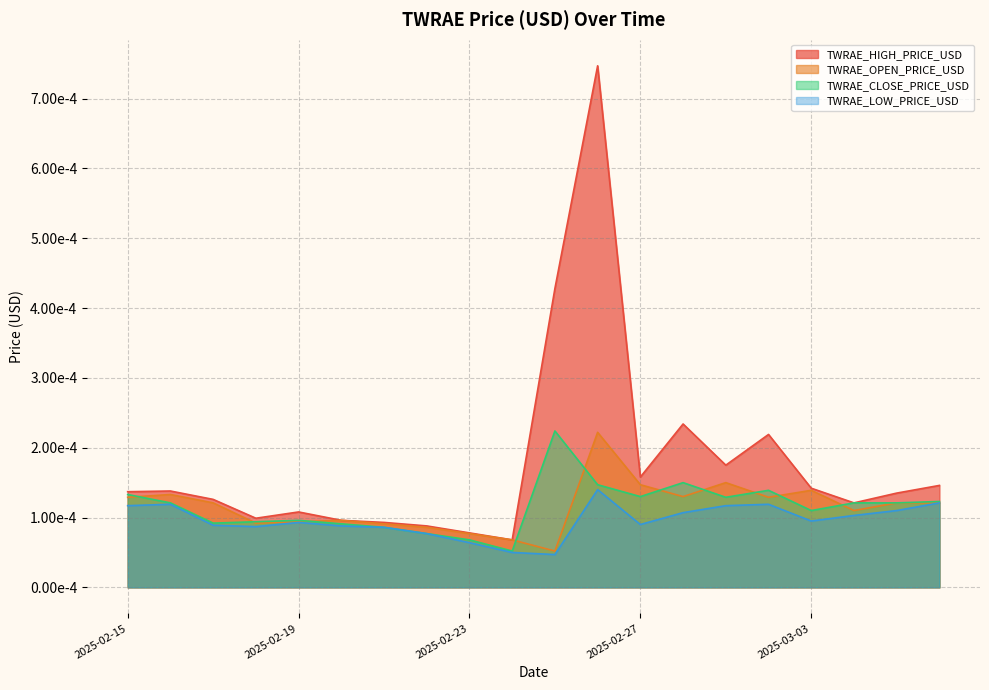

Rank the series at 2025-02-15 from highest to lowest value.

TWRAE_HIGH_PRICE_USD, TWRAE_CLOSE_PRICE_USD, TWRAE_OPEN_PRICE_USD, TWRAE_LOW_PRICE_USD